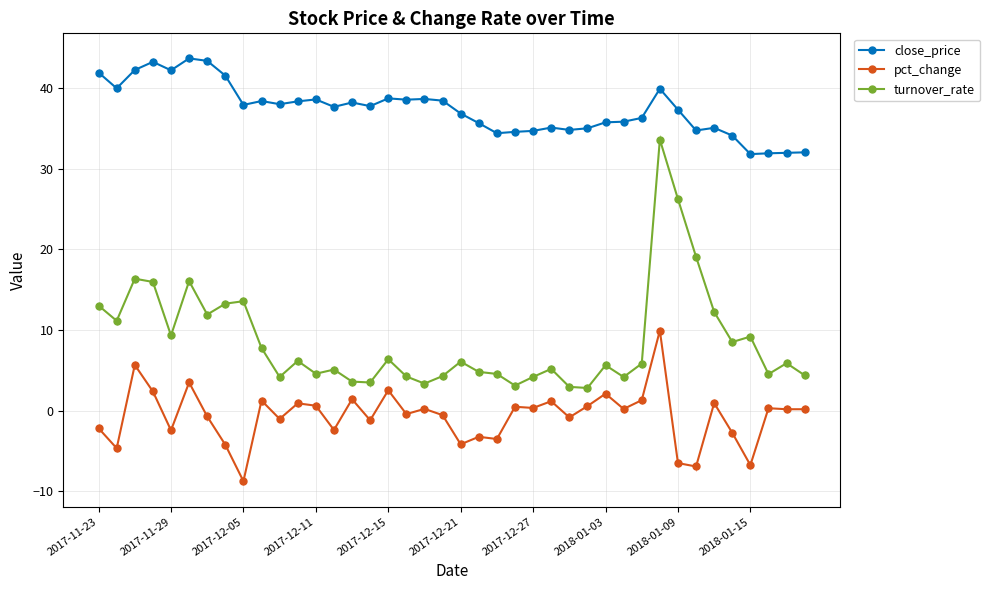

True or false: turnover_rate has a value of 2.1 at 2017-12-21.

False